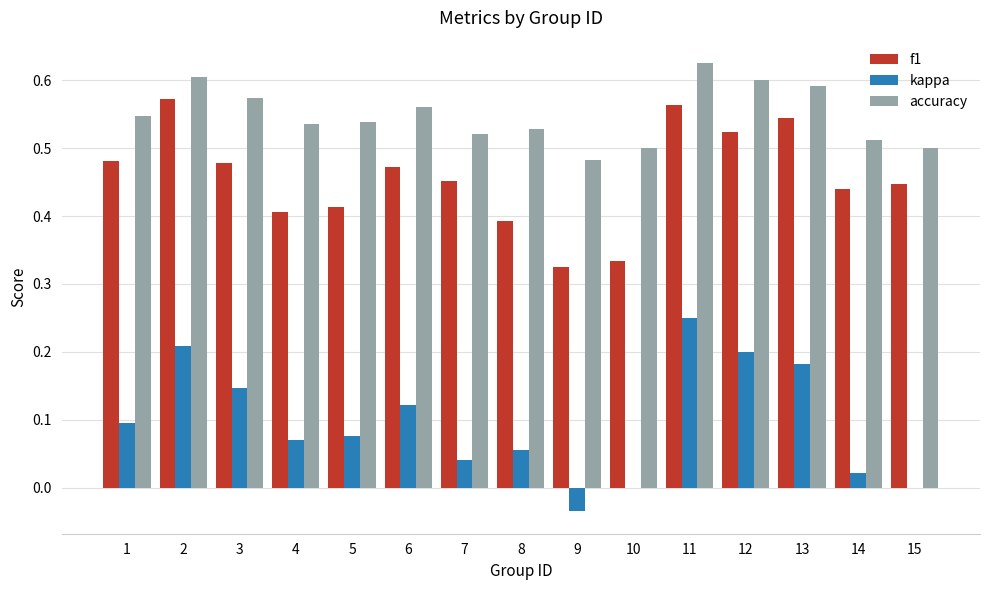

What are all the series names shown in the legend?

f1, kappa, accuracy